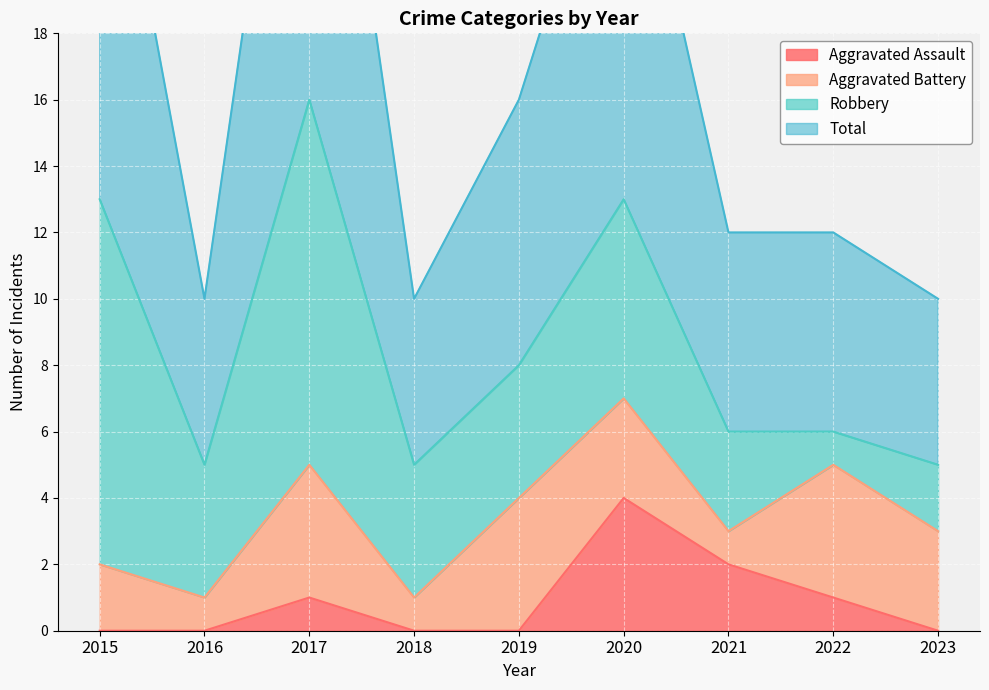

At which category does Total reach its first local peak?

2017